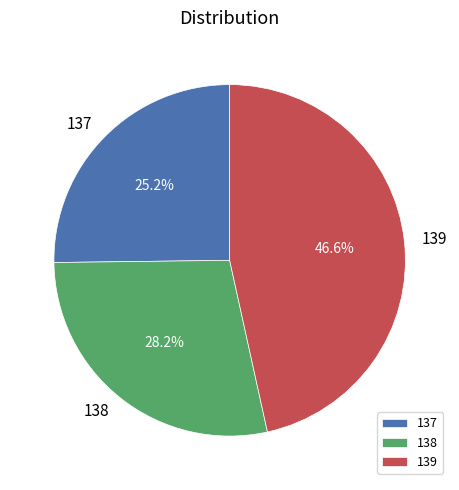

True or false: 138 accounts for 20% of the total.

False